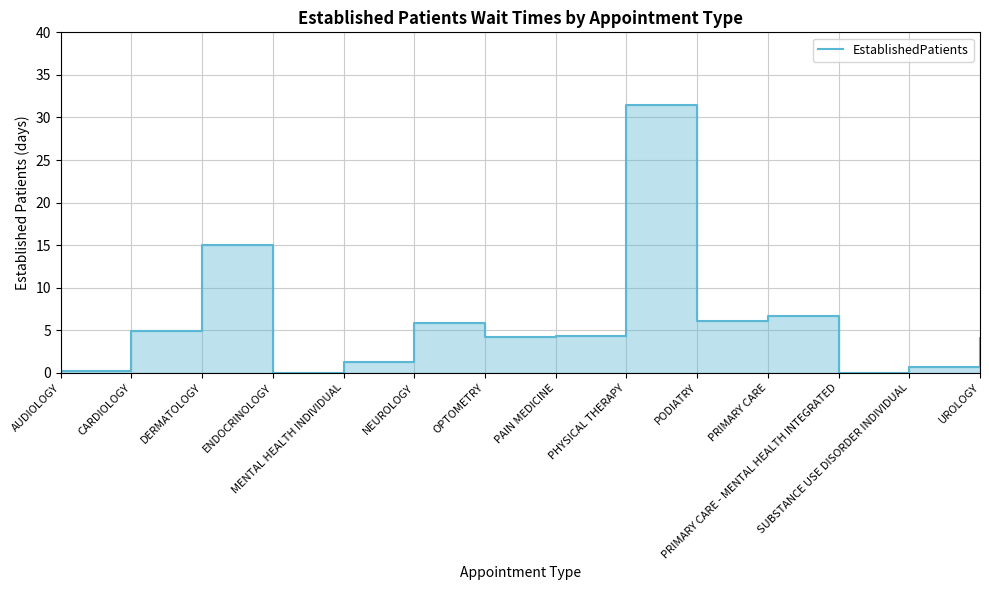

How many lines are shown in the chart?

1